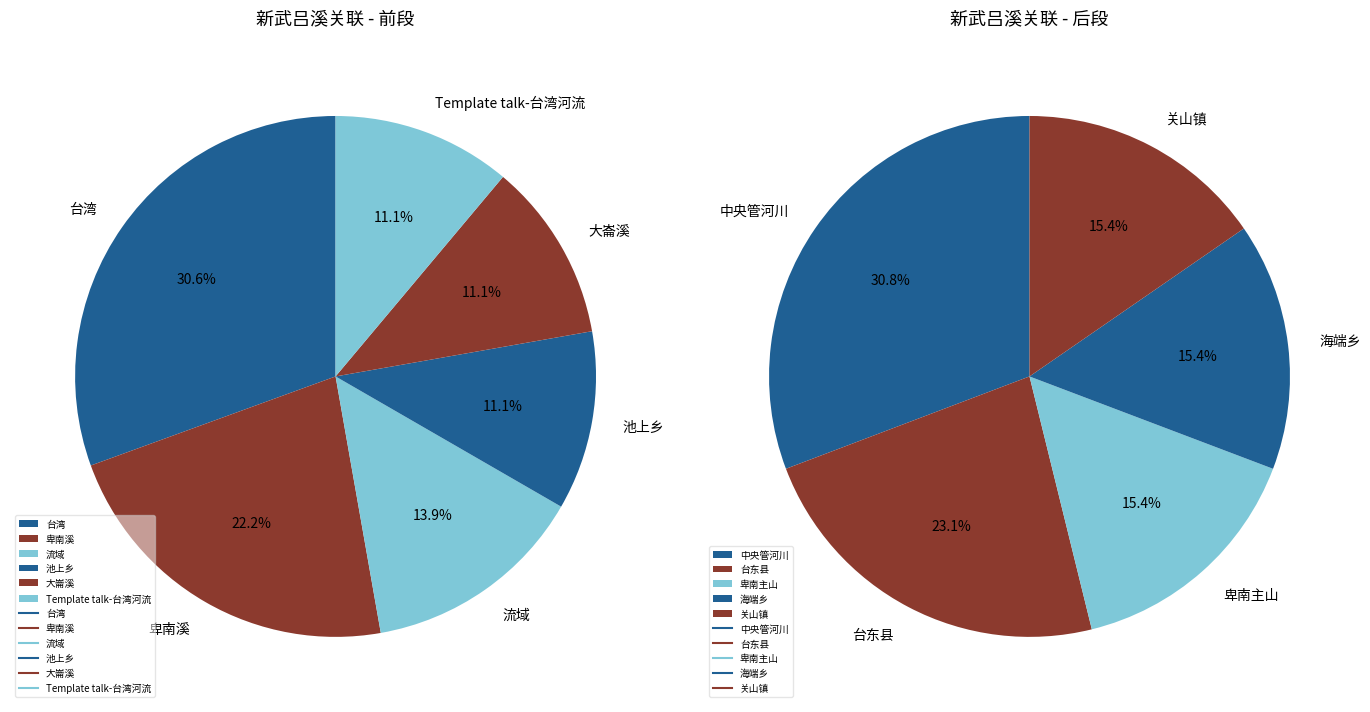

How many segments does this pie chart have?

11